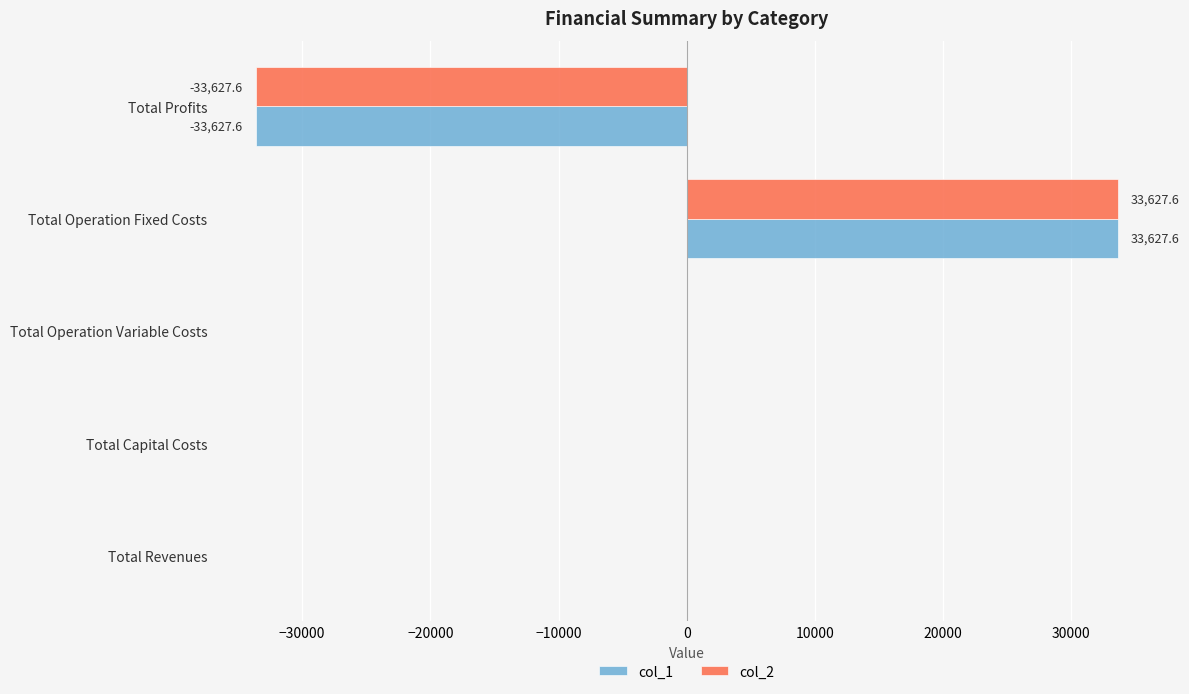

Which category has the highest value across all series?

Total Operation Fixed Costs